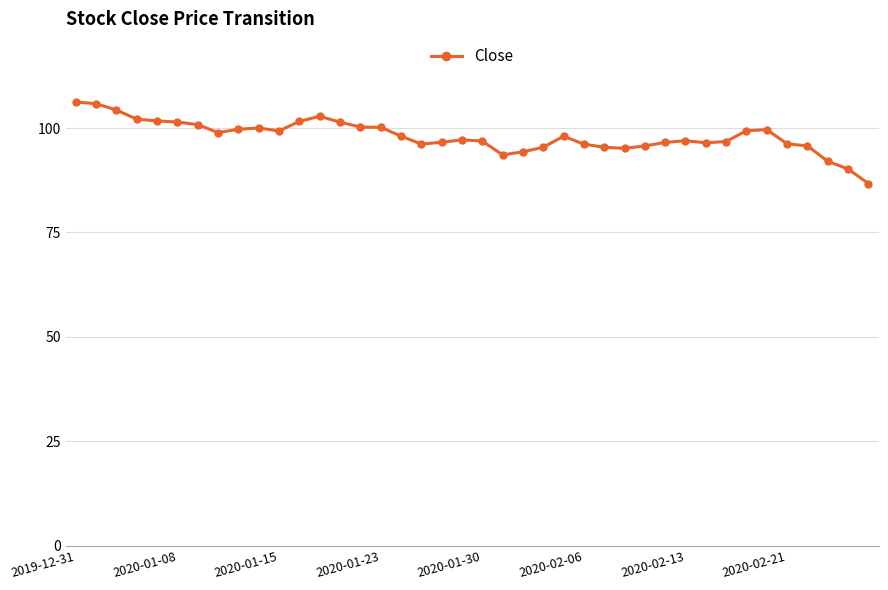

What is the greatest value displayed?

106.2